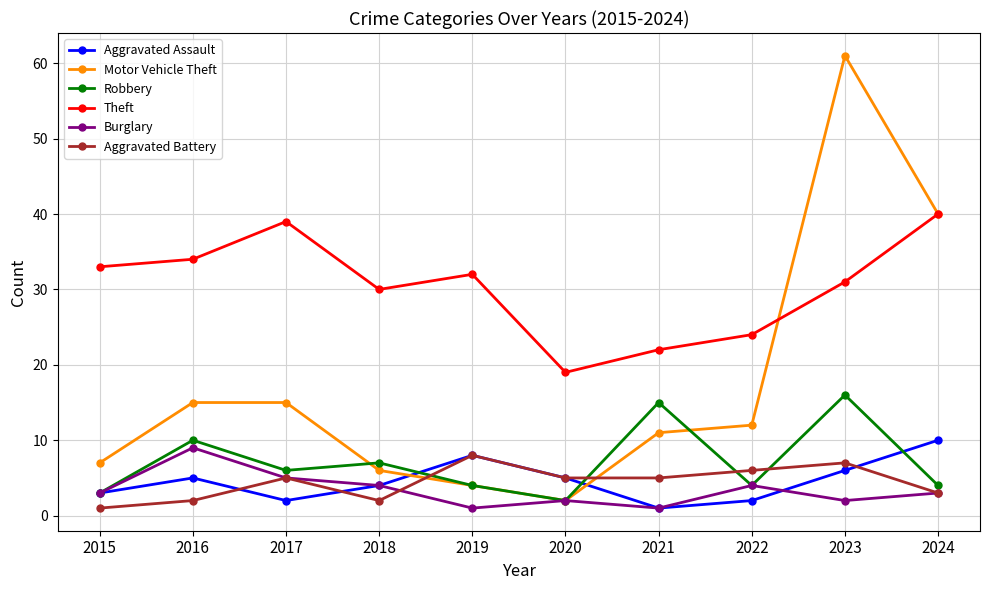

What is the approximate value of Burglary at 2016?

9